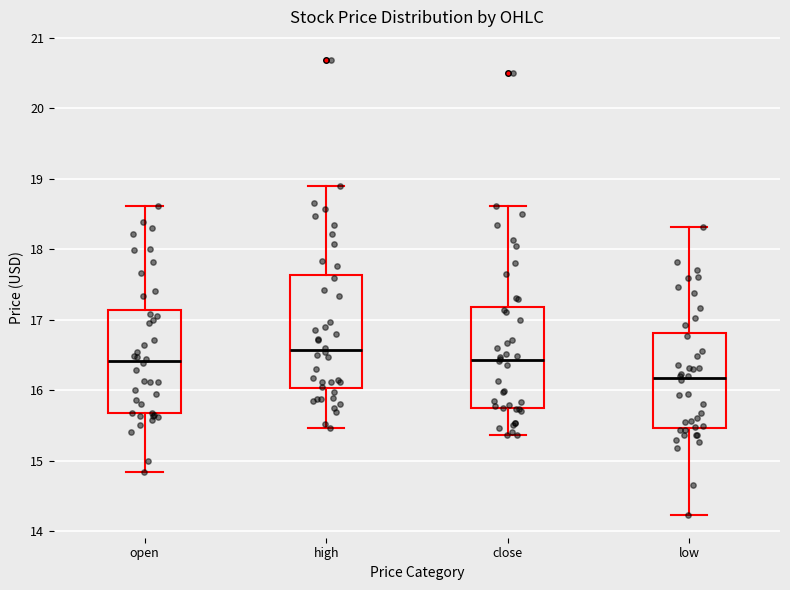

Reading left to right, read every box against the y-axis: the position of its median line, the range the box covers, and the ends of its whiskers. The values are not printed on the chart, so give them approximately, as read against the axis.

open: median 16.4, box 15.7 to 17.1, whiskers 14.8 to 18.6
high: median 16.6, box 16.0 to 17.6, whiskers 15.5 to 18.9
close: median 16.4, box 15.7 to 17.2, whiskers 15.4 to 18.6
low: median 16.2, box 15.5 to 16.8, whiskers 14.2 to 18.3